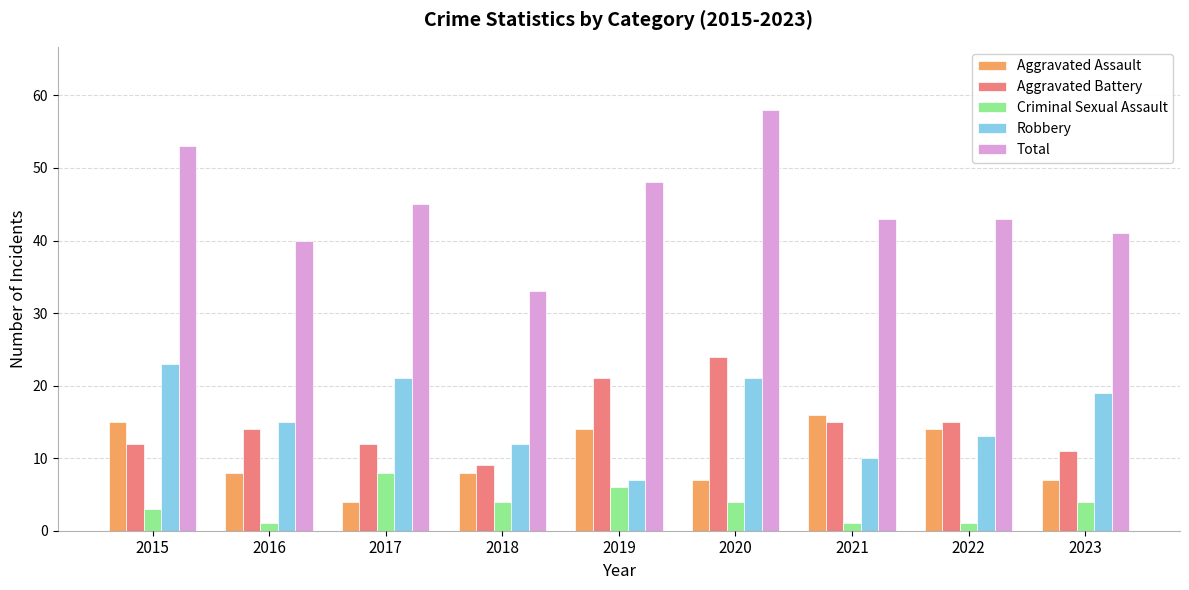

At 2018, list the series in order from largest to smallest.

Total, Robbery, Aggravated Battery, Aggravated Assault, Criminal Sexual Assault